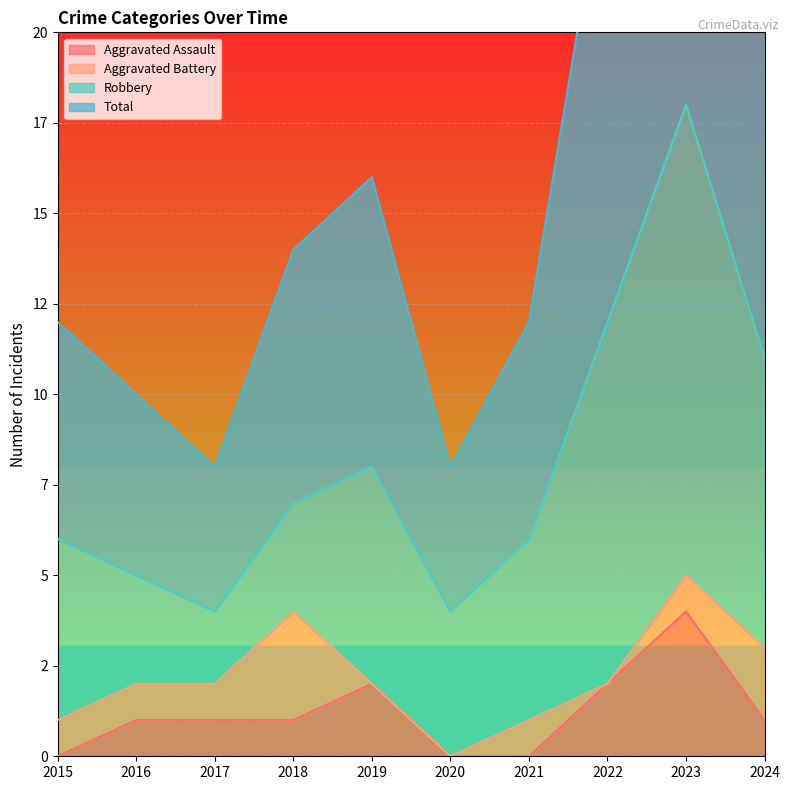

Which series has the widest spread of values?

Total